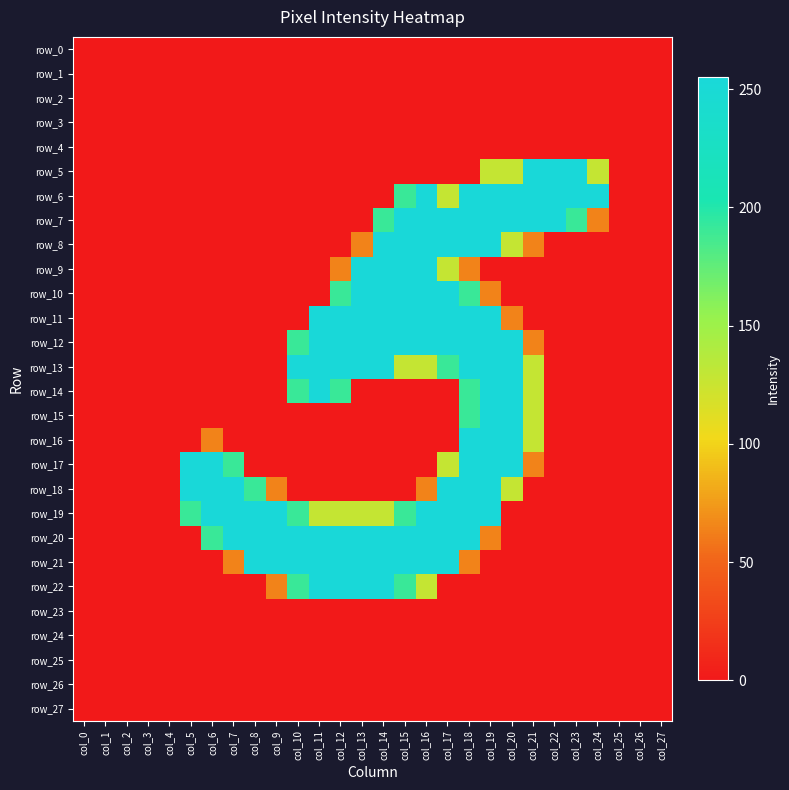

The value of row_18 at col_17 is 56. True or false?

False